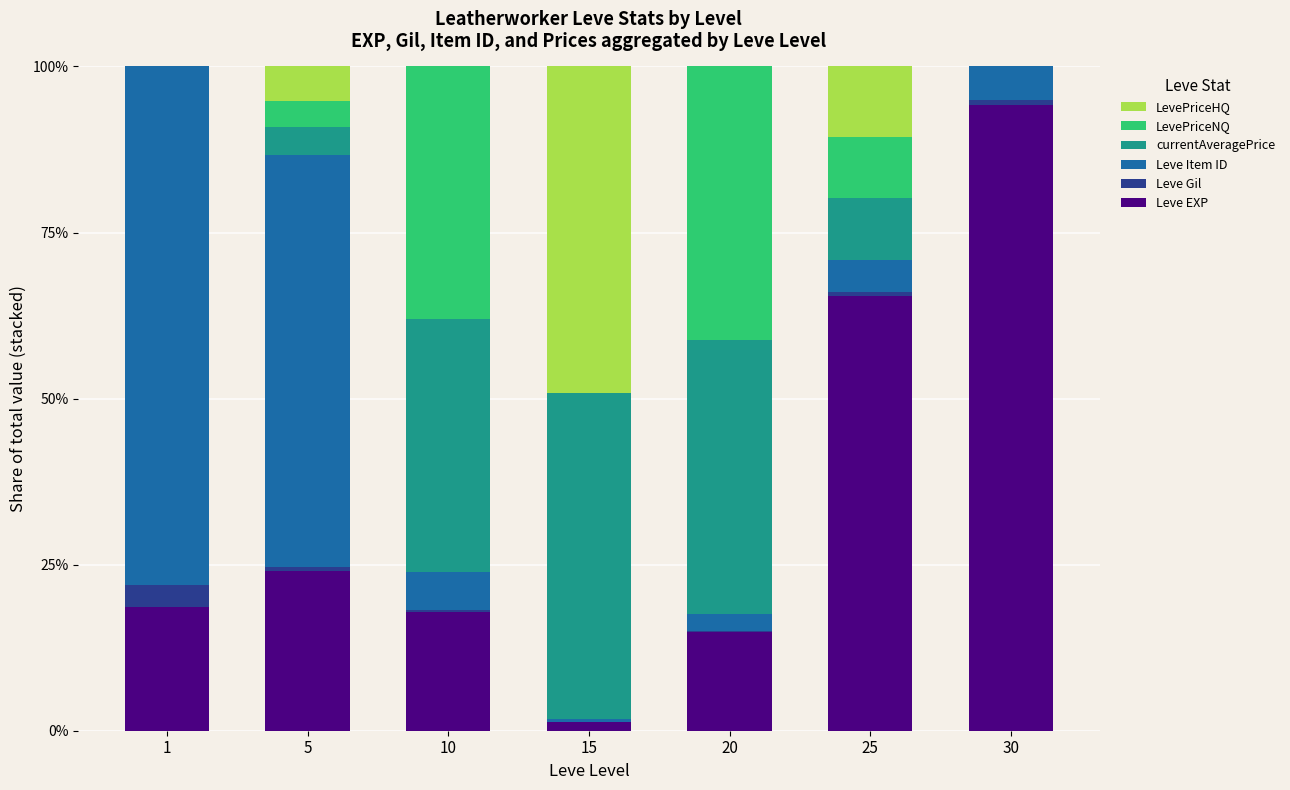

The Leve EXP series shows 9.7 at 5. True or false?

False